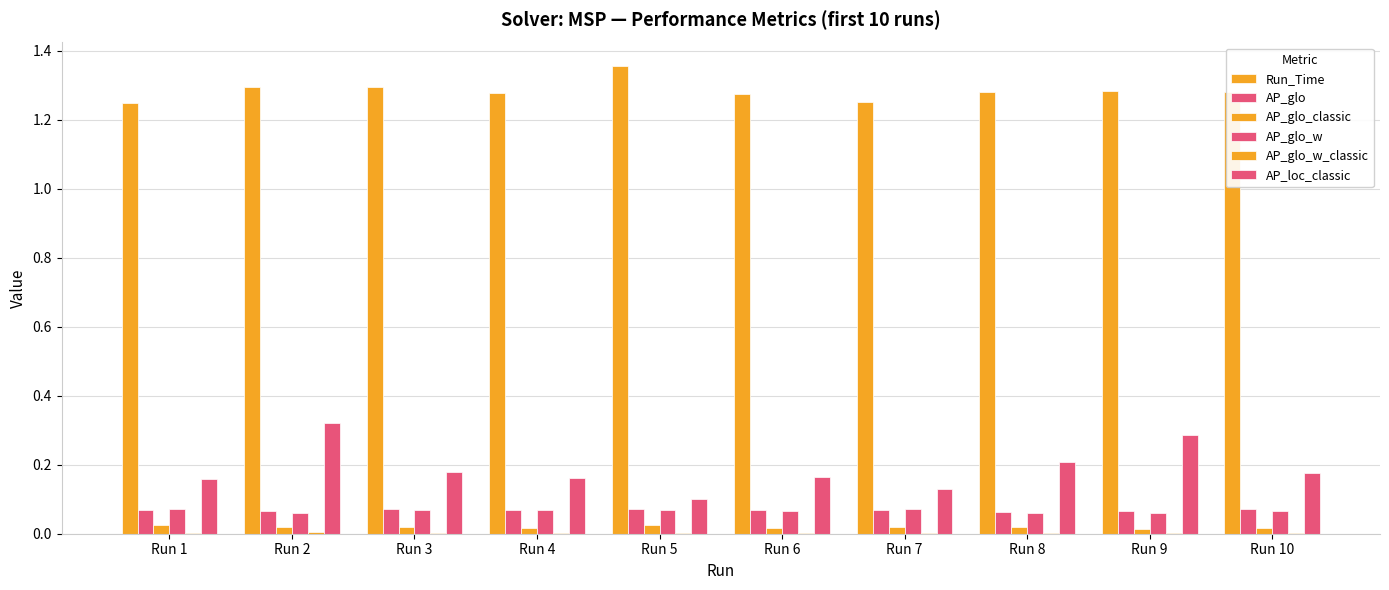

What is the value of the AP_glo bar at the 5th from the left?

0.1